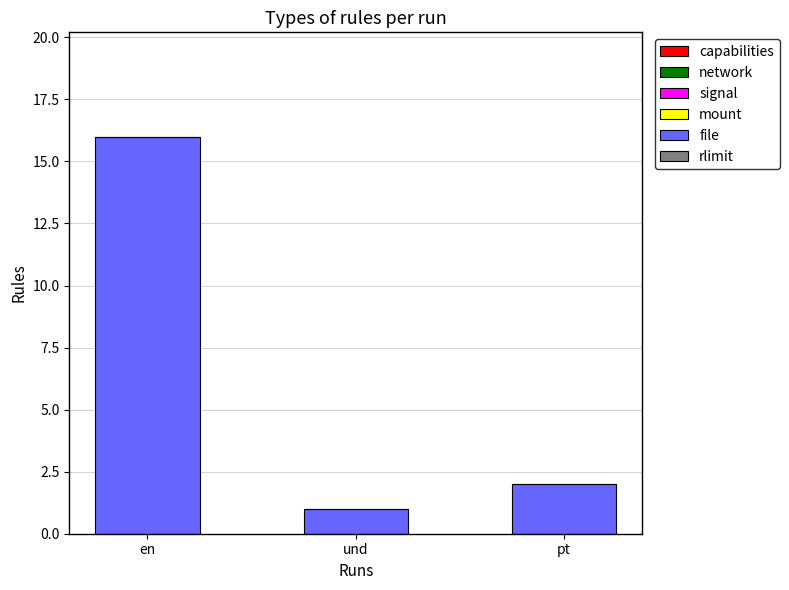

Approximately how many times larger is the value at pt compared to und?

2.0